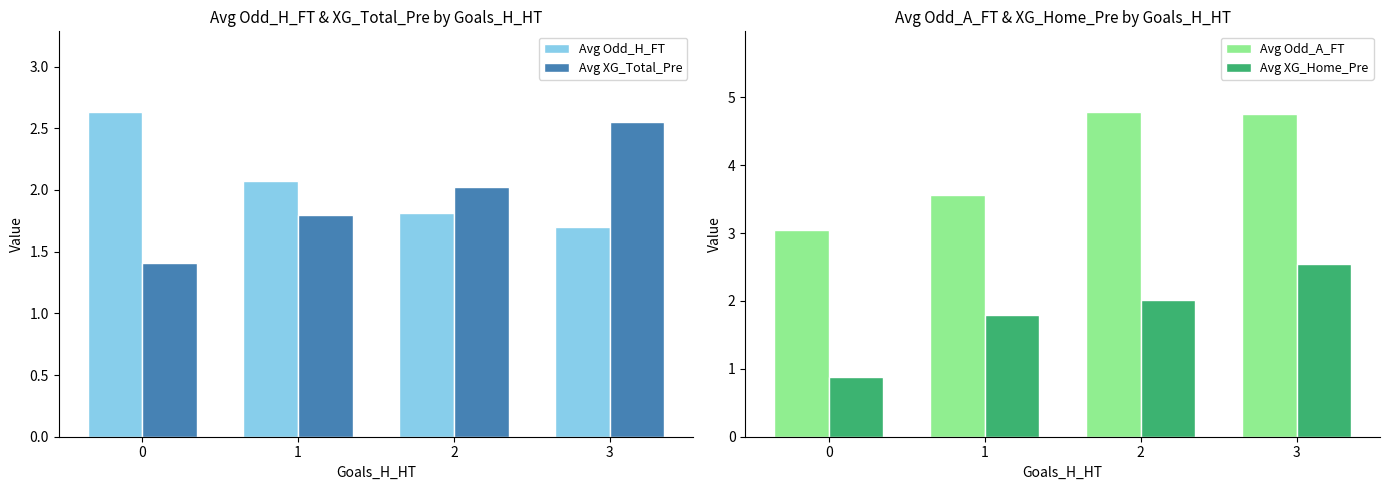

Which series has the largest total across all categories?

Avg Odd_A_FT